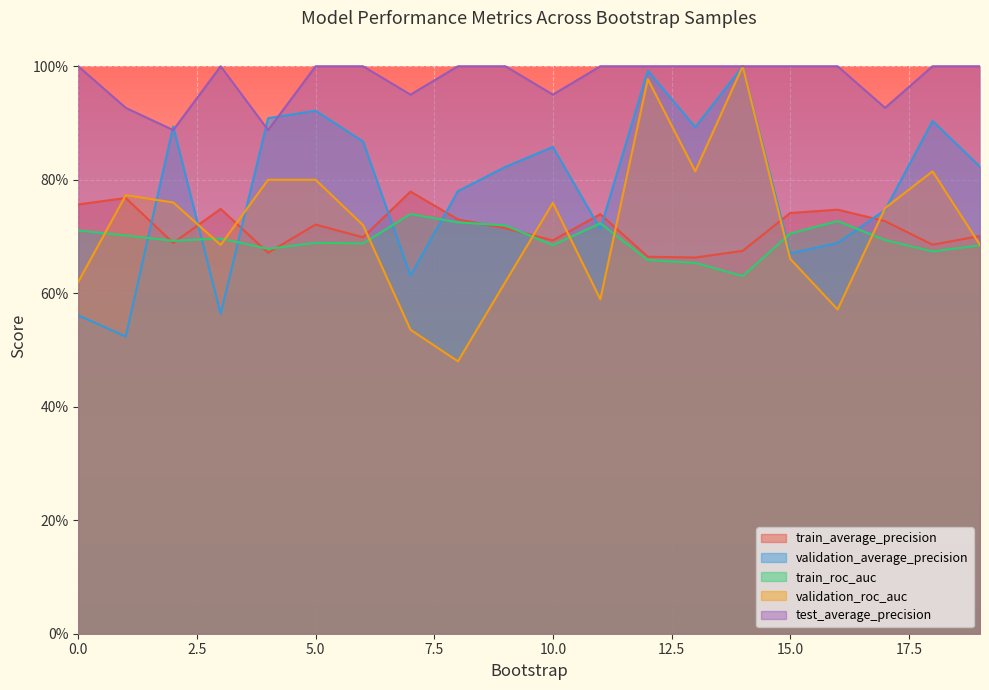

Rank the series at 18 from highest to lowest value.

test_average_precision, validation_average_precision, validation_roc_auc, train_average_precision, train_roc_auc